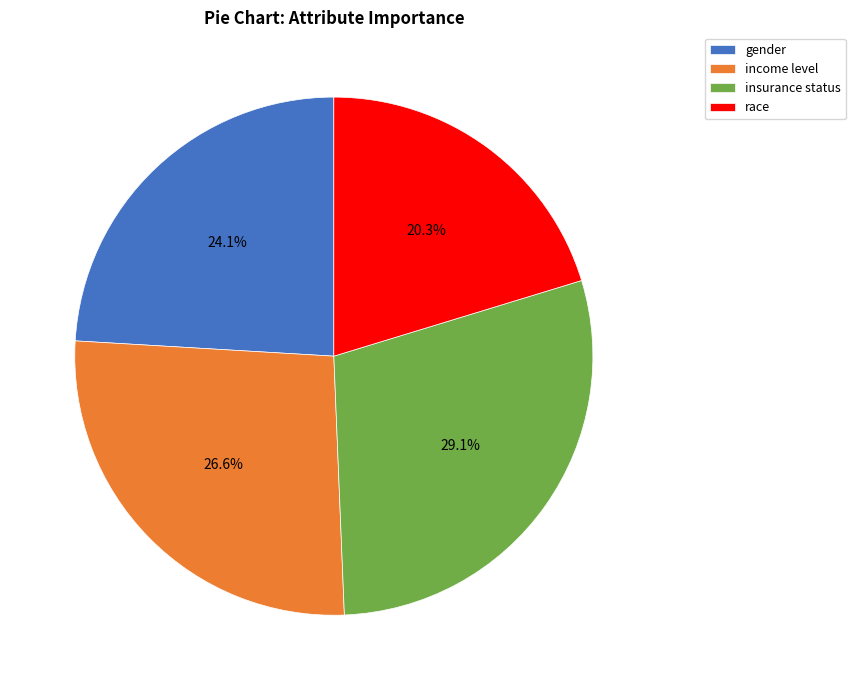

Which category has the biggest portion of the pie?

insurance status